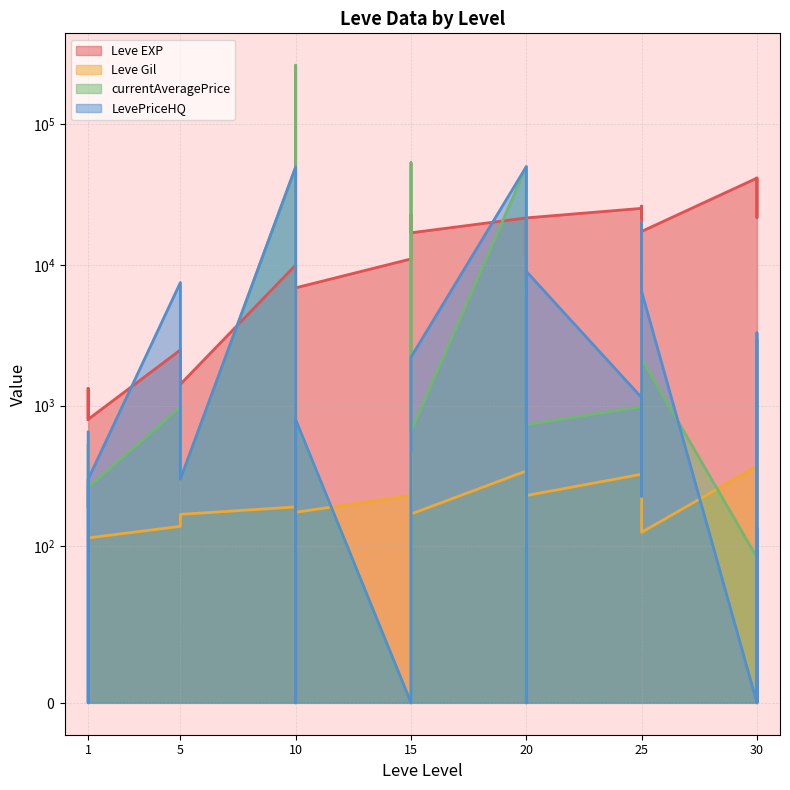

Which has a higher value, 20 or 25?

20